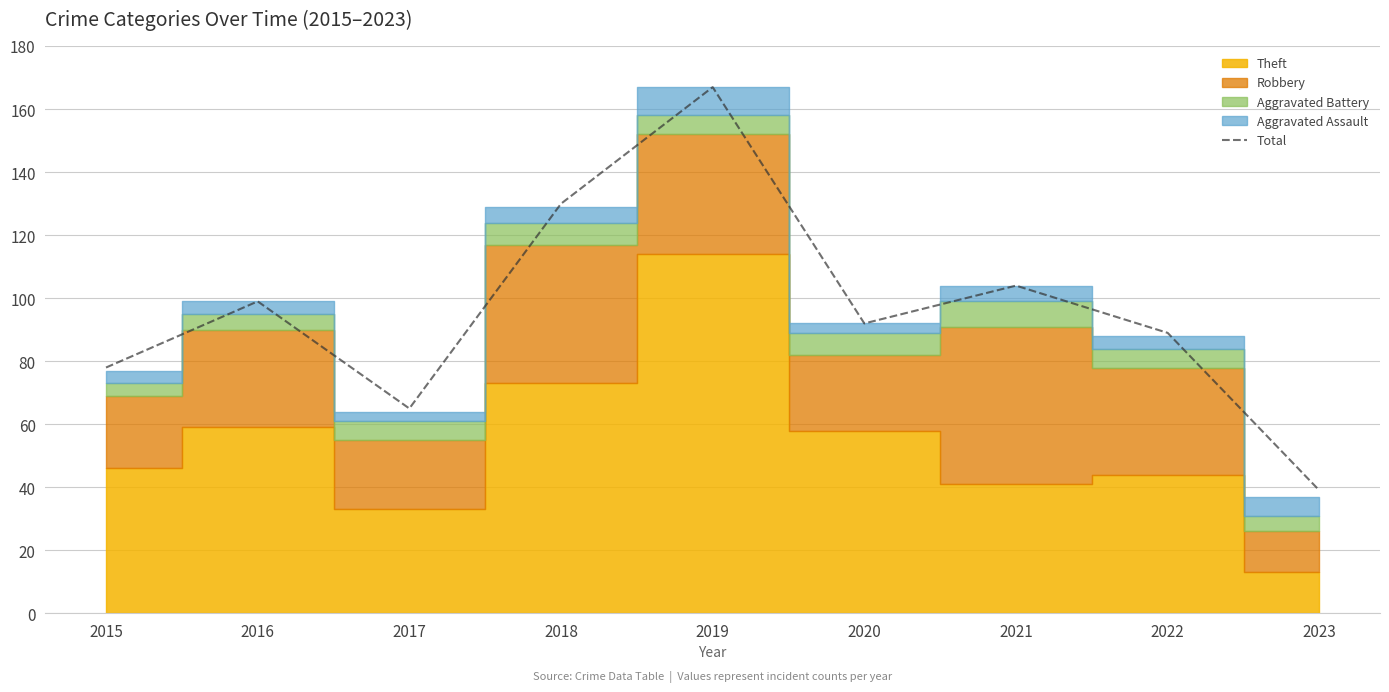

What is the maximum value for Total?

167